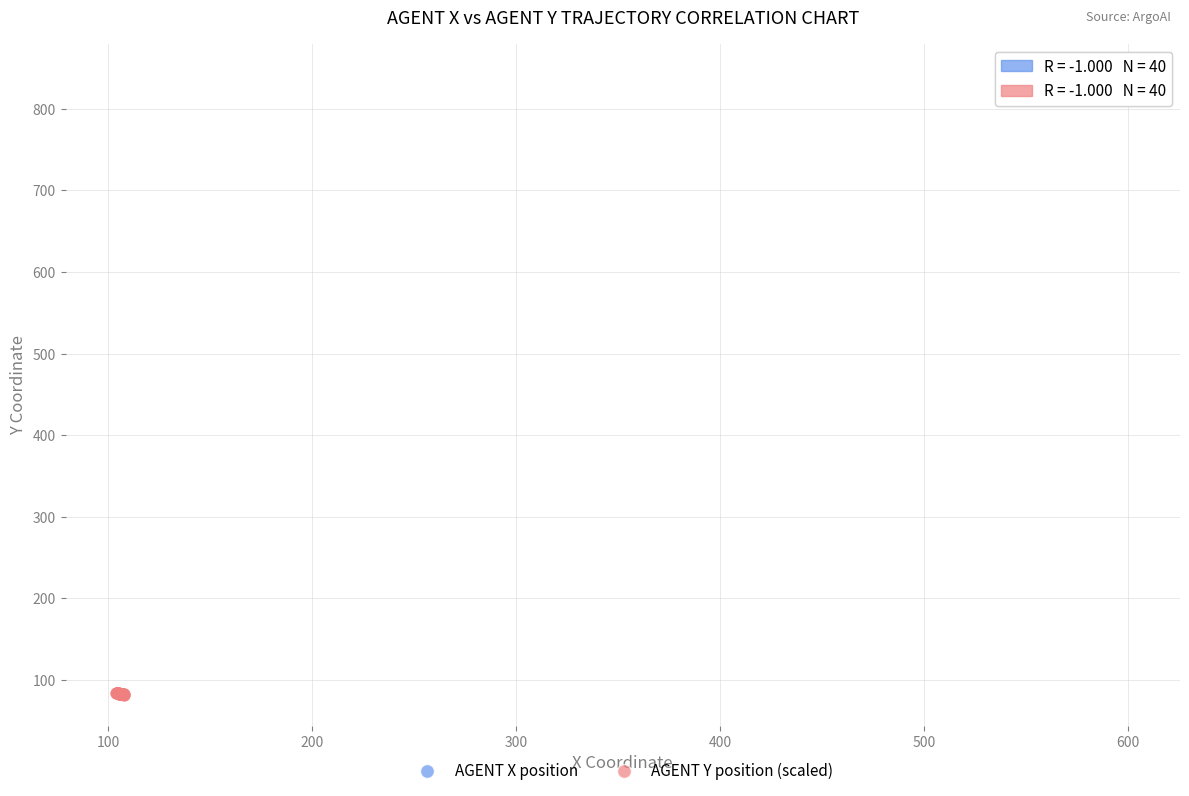

Which series reaches the maximum Y coordinate?

AGENT X position